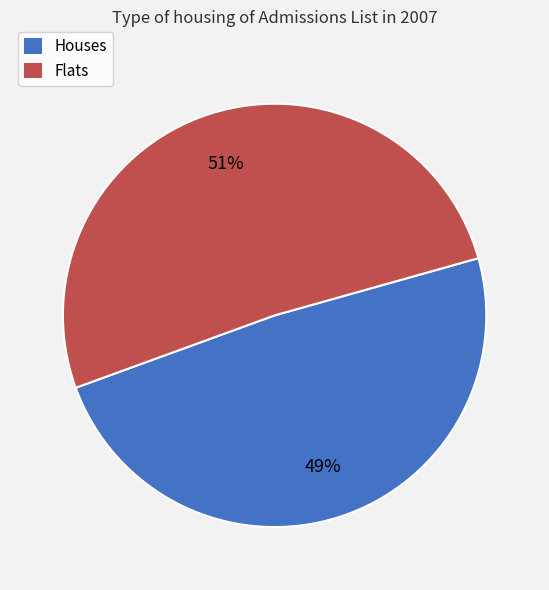

Does Flats account for over 50% of the chart?

Yes